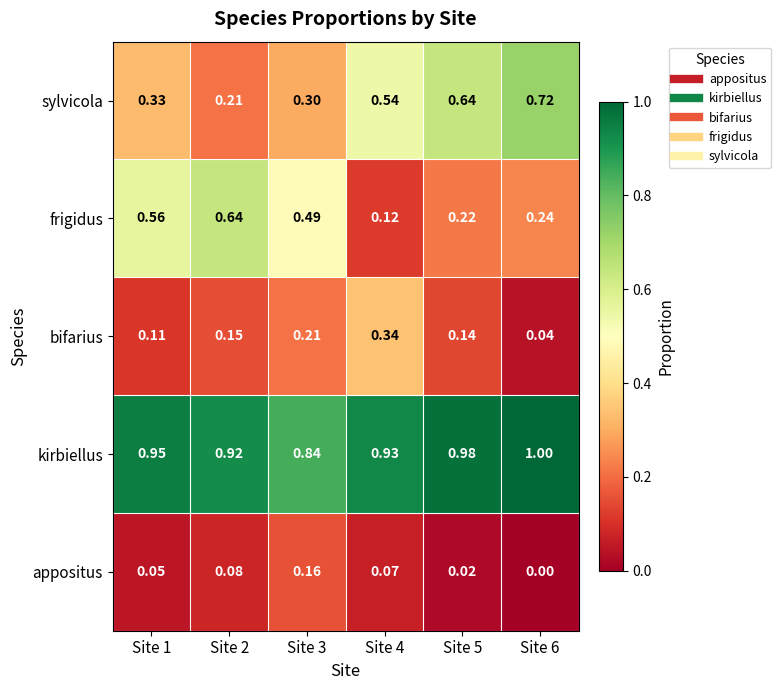

Rank the series at Site 1 from lowest to highest value.

appositus, bifarius, sylvicola, frigidus, kirbiellus